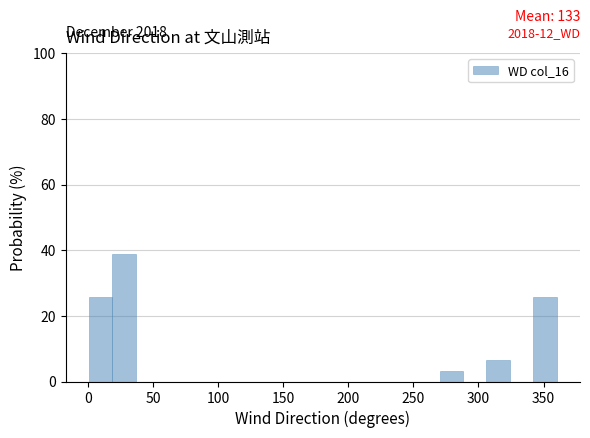

Around what value on the x-axis is the tallest bar? Give the approximate position of its centre, as read against the axis.

30